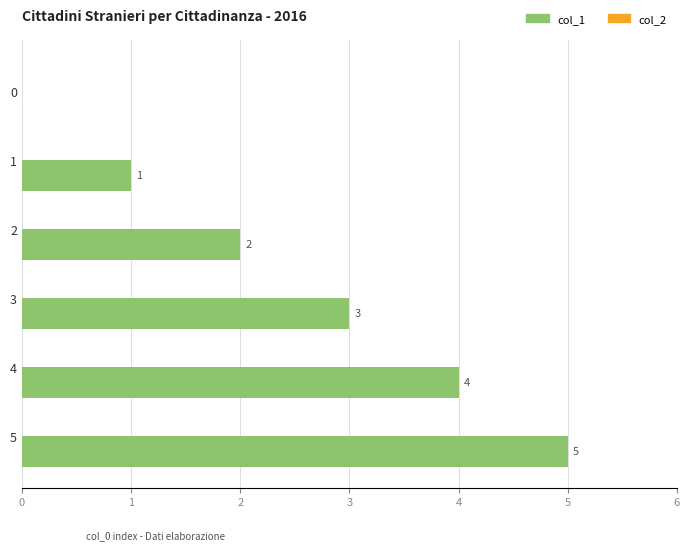

The value at 5 is 3. True or false?

False